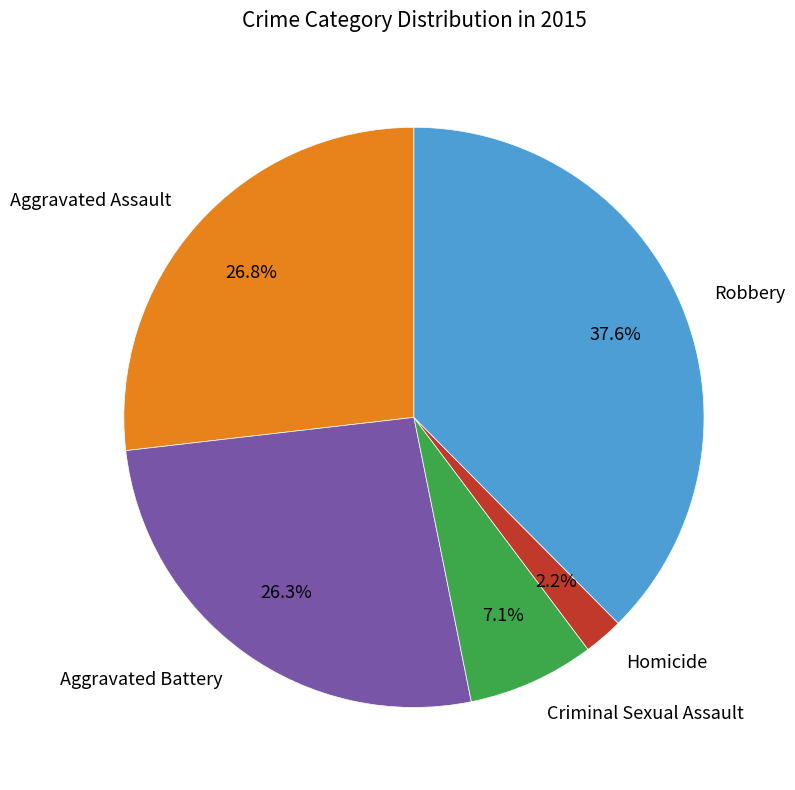

Is it true that Aggravated Assault is 27% of the pie?

True